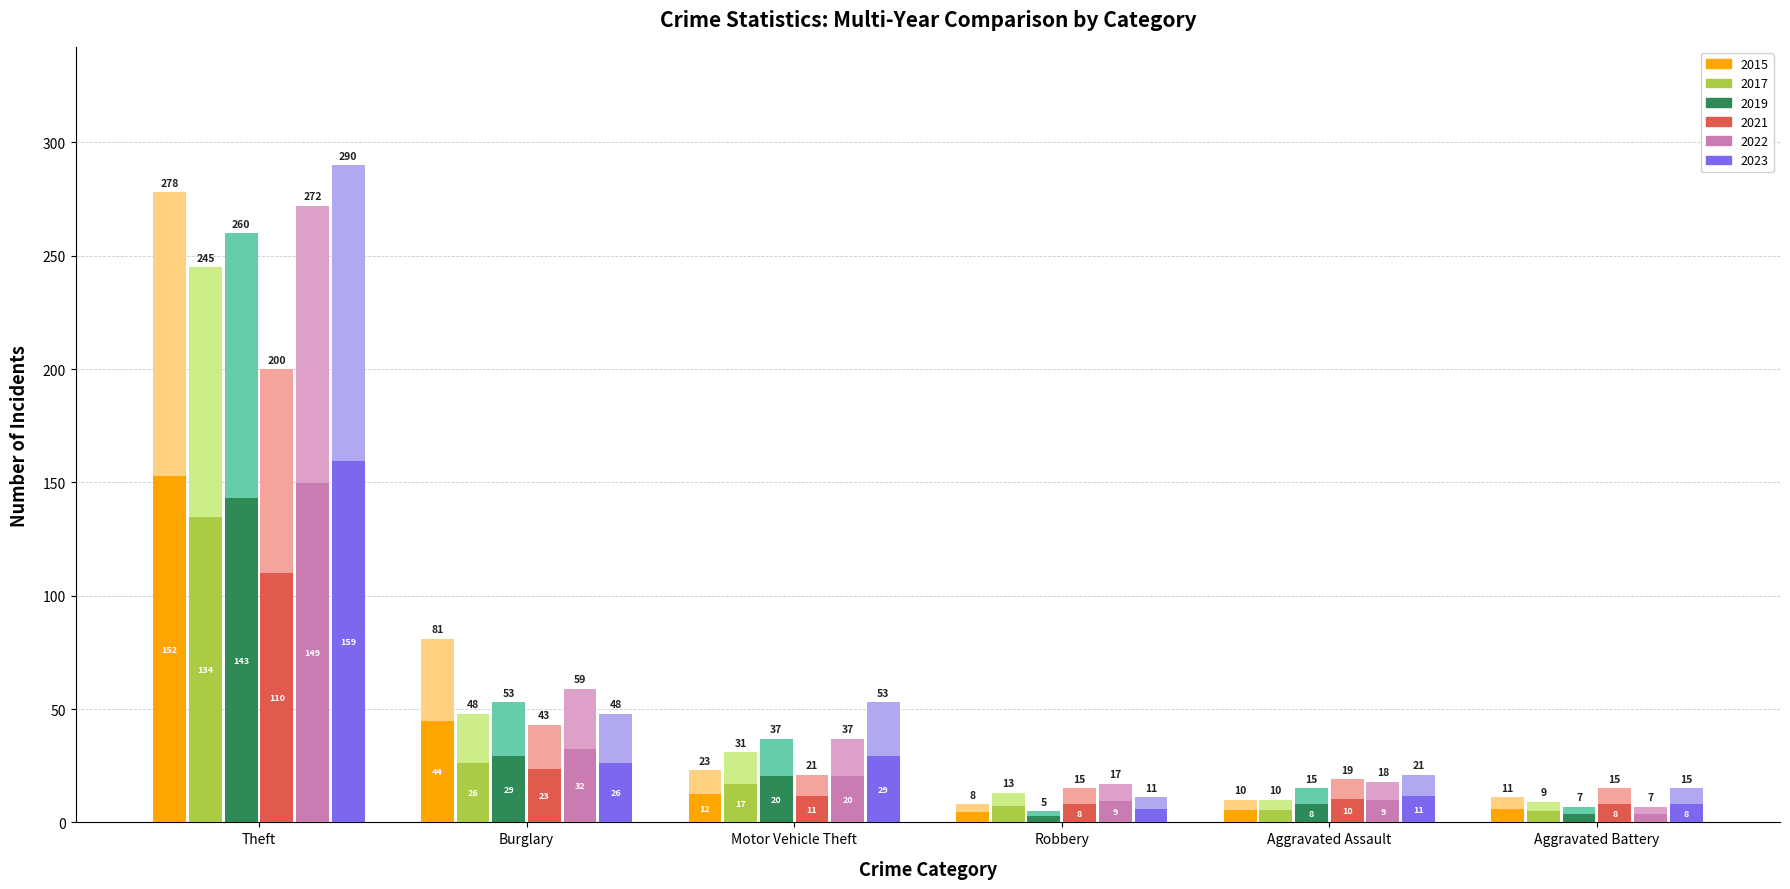

How many data points does each series have?

6